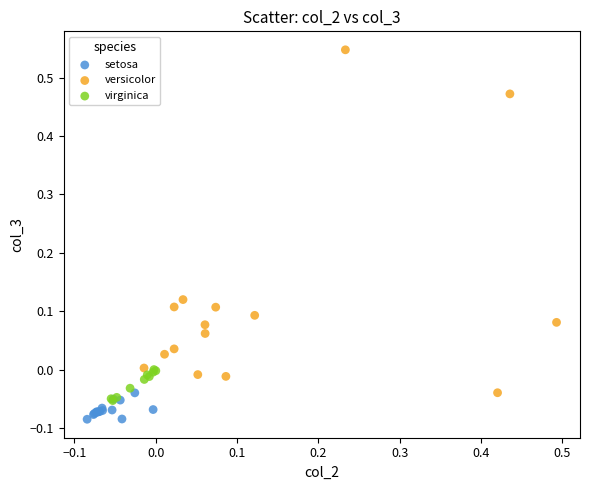

Which series reaches the minimum Y coordinate?

setosa